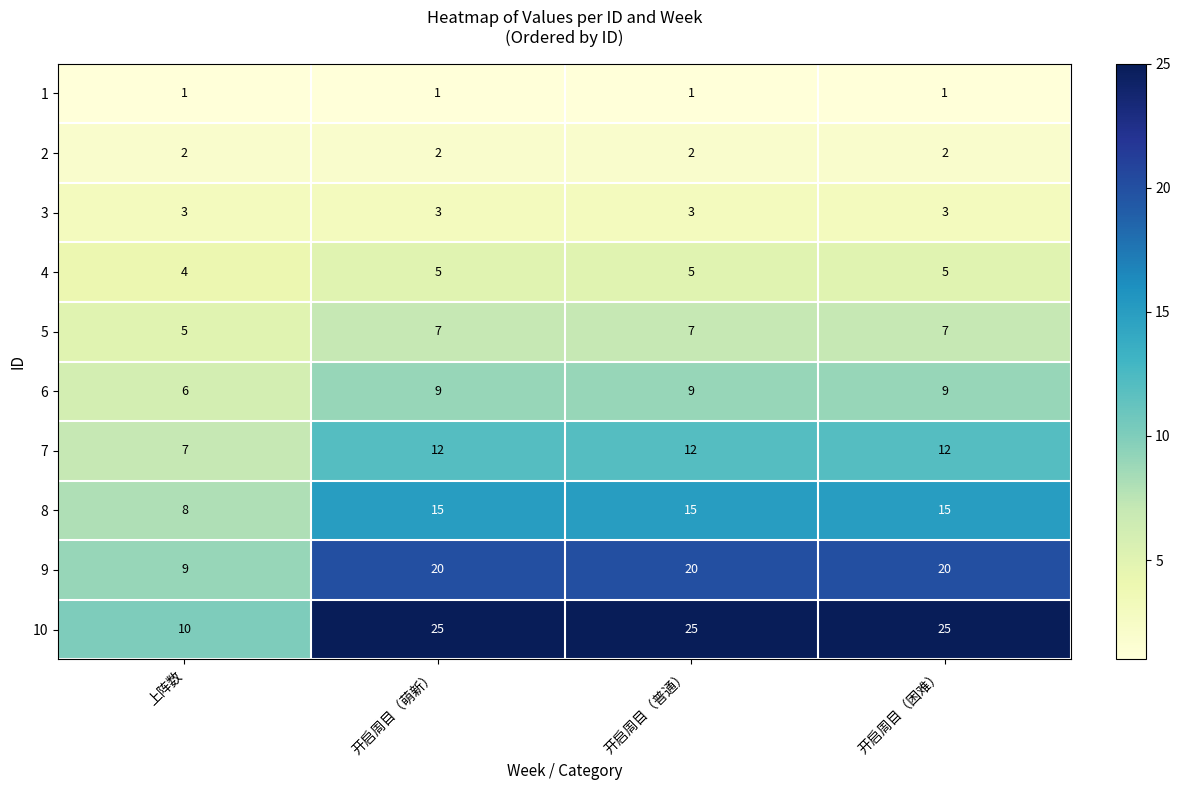

Which series has the largest range (max minus min)?

10